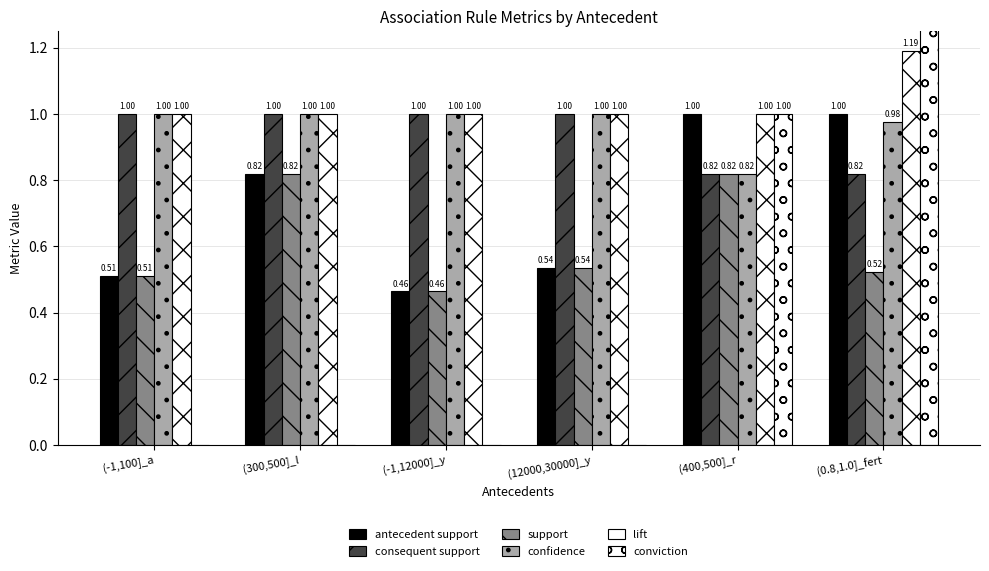

Which has a higher value, (400,500]_r or (-1,12000]_y?

(400,500]_r